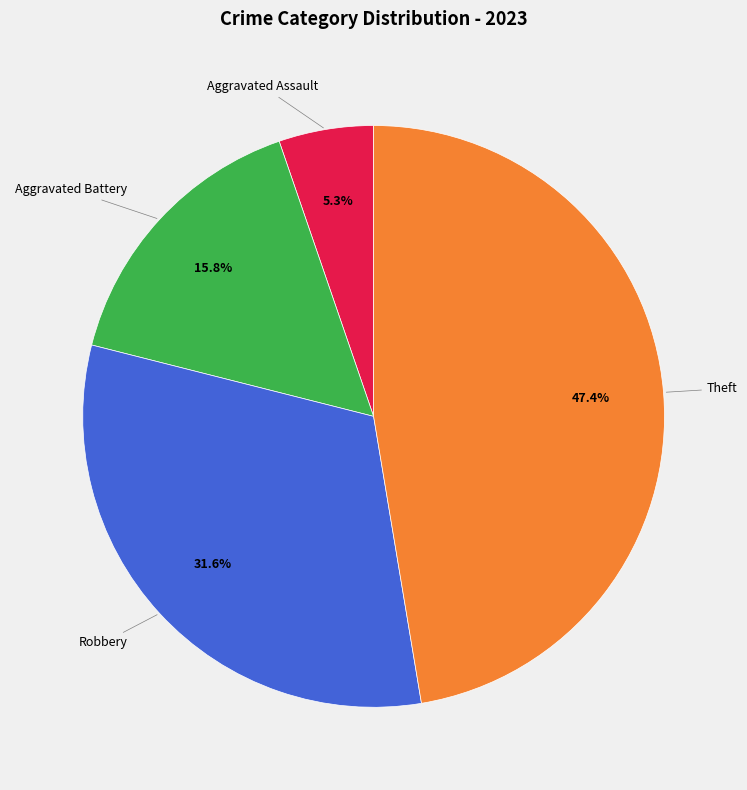

Does any single category account for the majority?

No